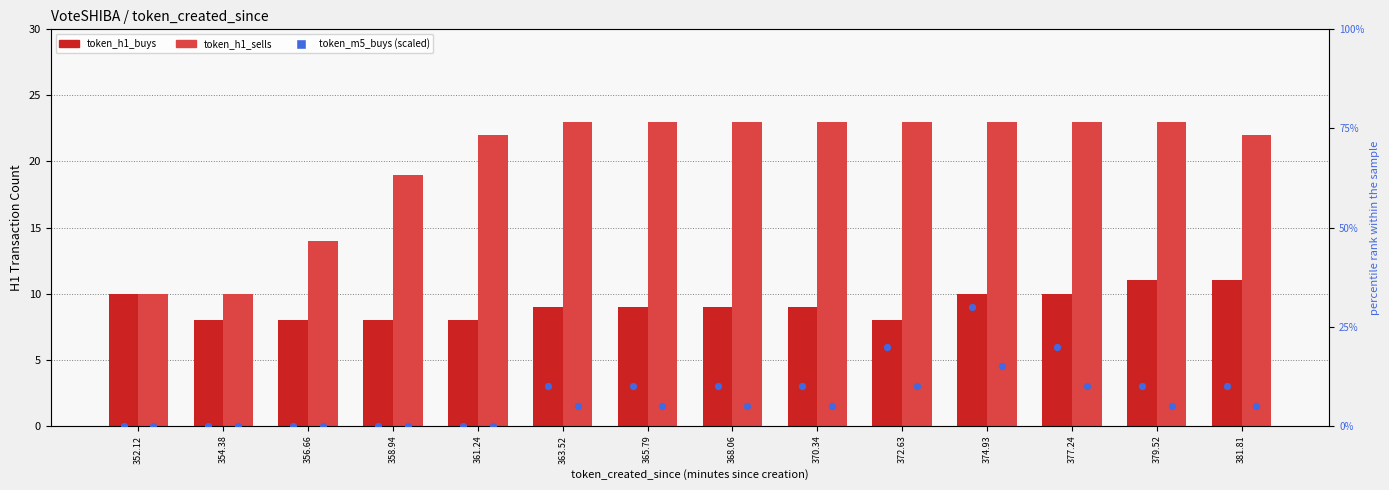

Which series has the largest total across all categories?

token_h1_sells